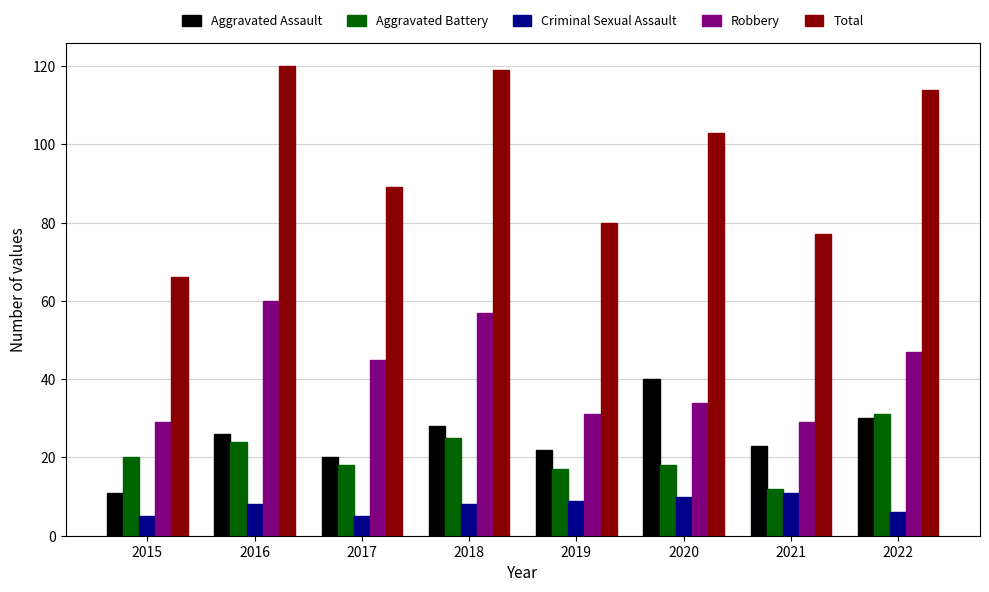

What is the maximum value for Aggravated Battery?

31